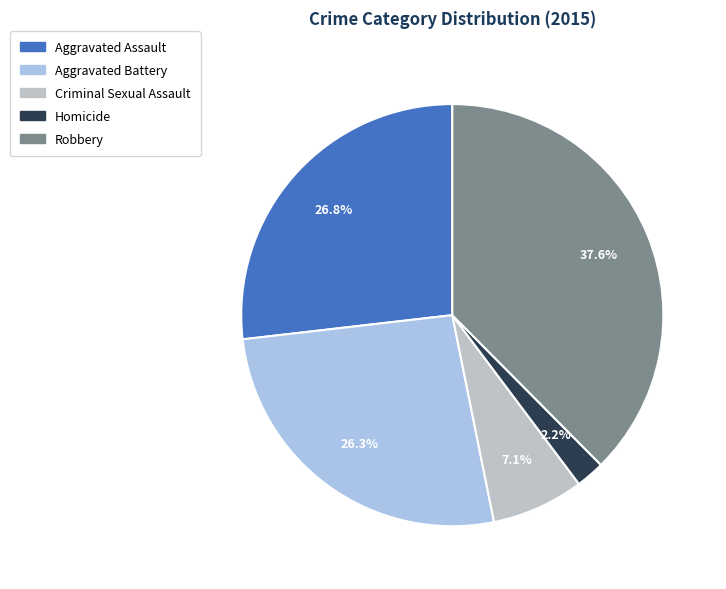

To the nearest percent, what percentage of the pie is Robbery?

38%